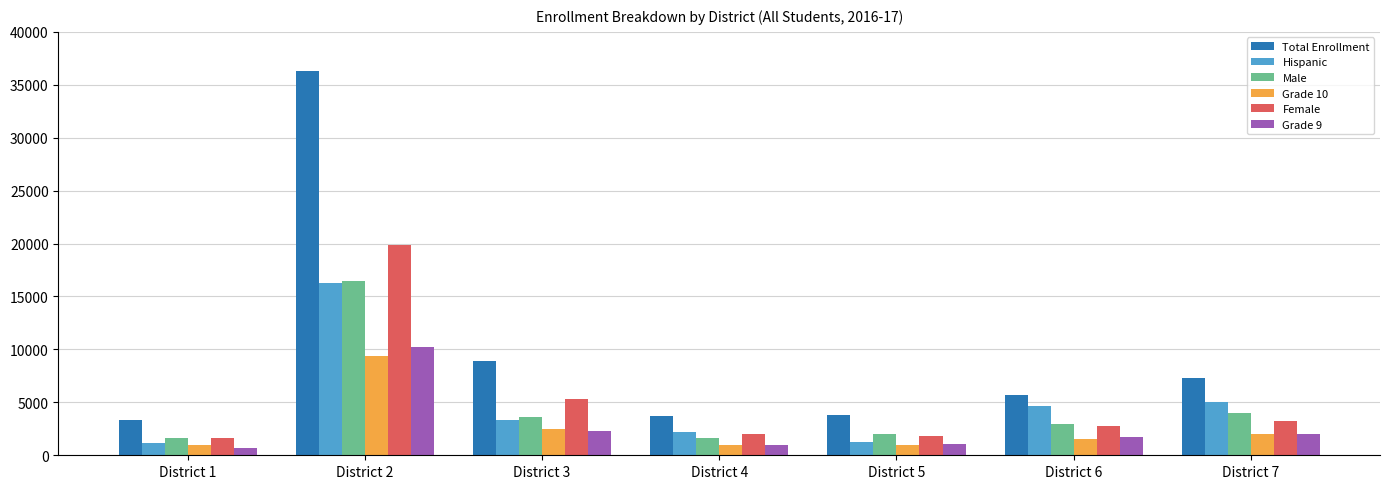

At how many categories does at least one series exceed 23398?

1